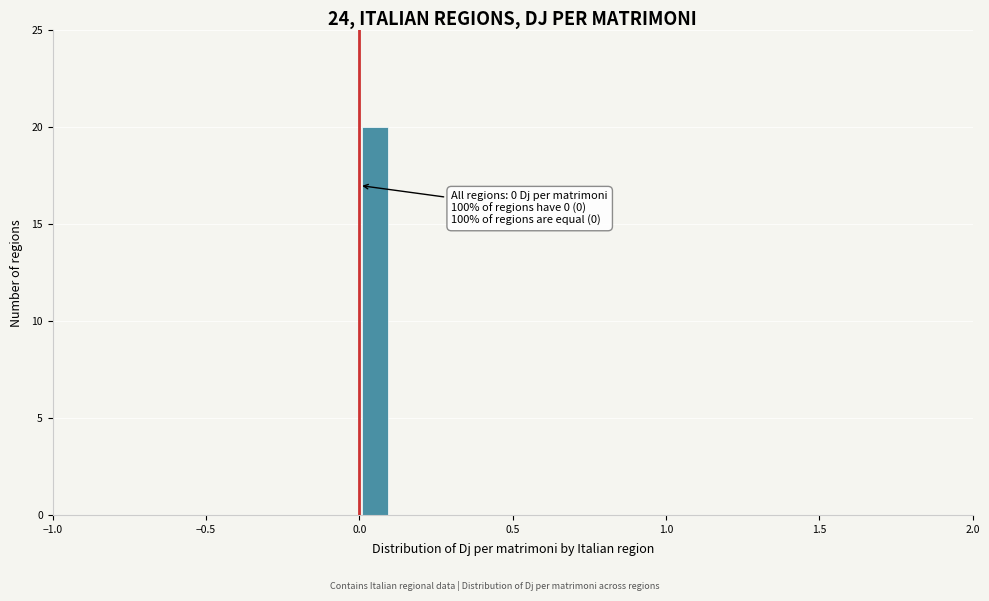

Read against the x-axis, roughly where is the centre of the tallest bar?

0.05